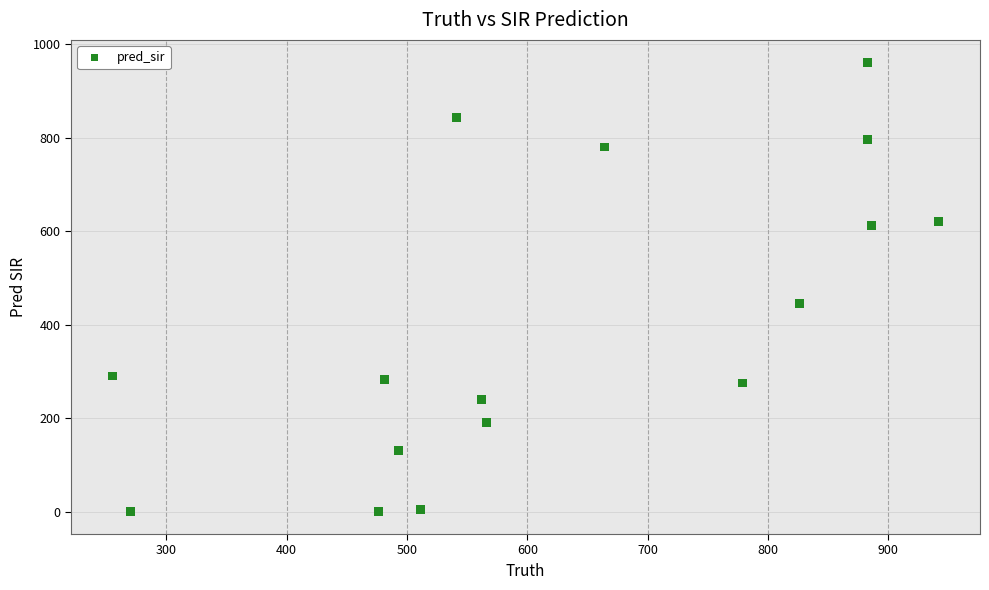

What Y value in the scatter plot is closest to 480?

446.0